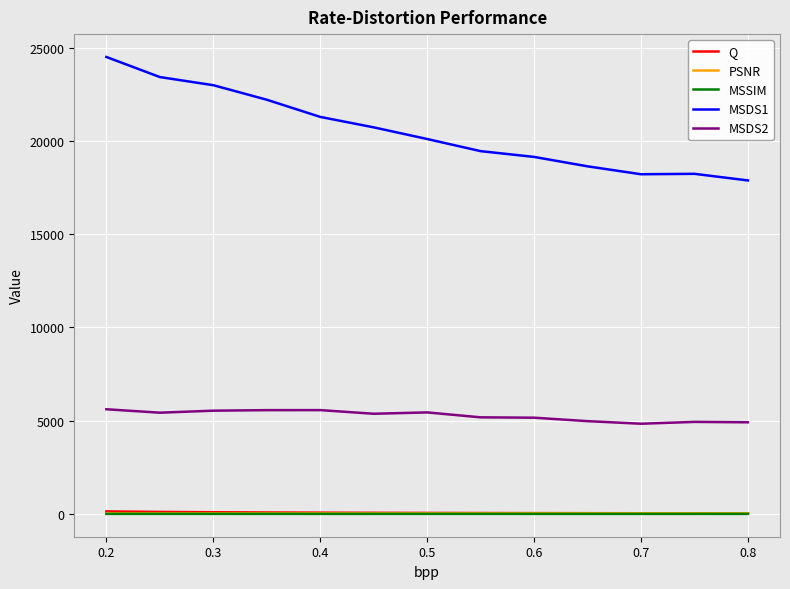

True or false: Q and MSDS1 cross at least once.

False